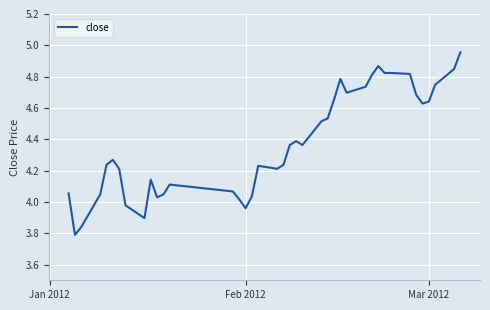

What is the difference between the maximum and minimum values?

1.2